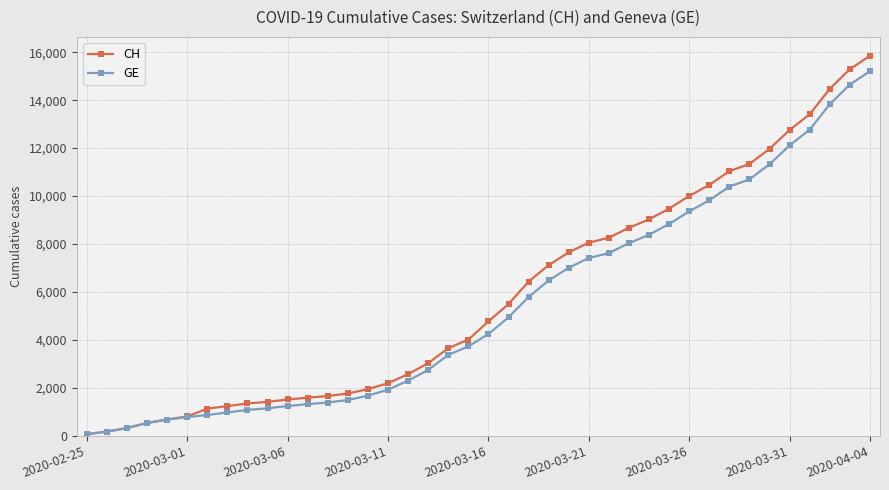

Does the chart have visible grid lines?

Yes